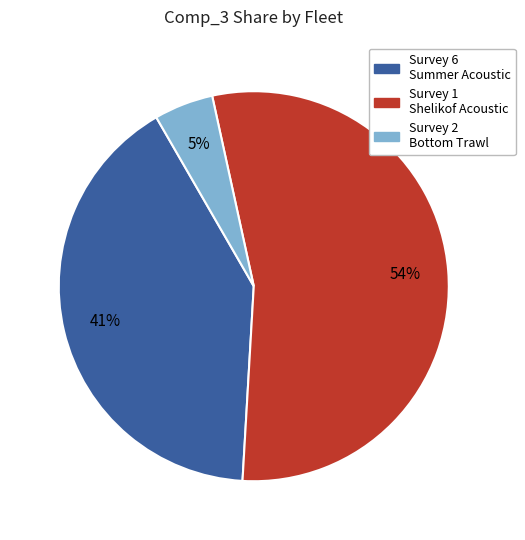

Is there a majority slice in this chart?

Yes